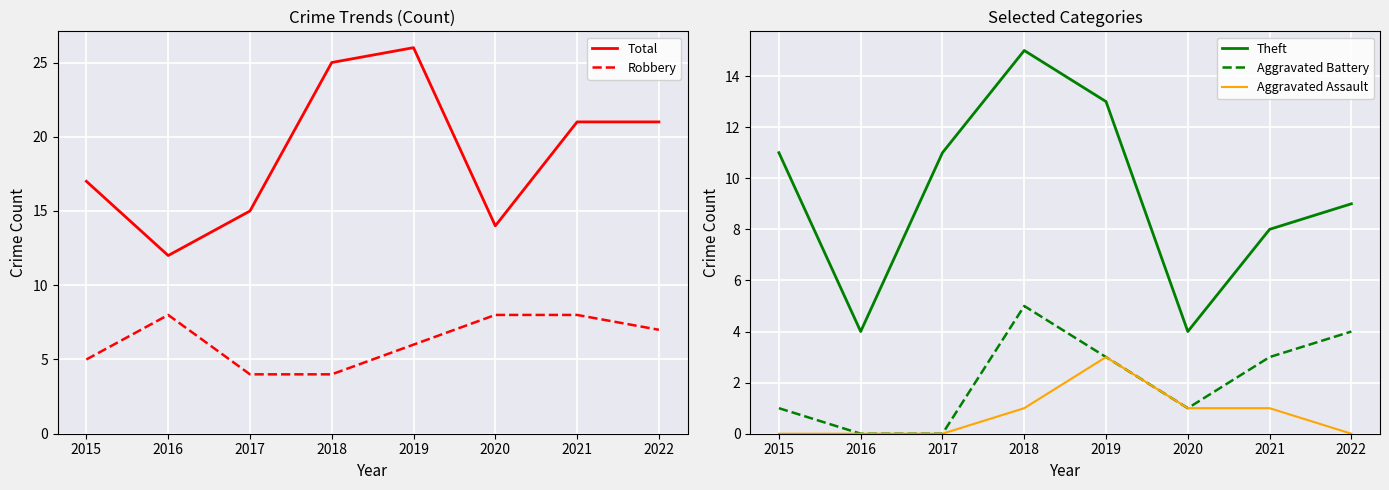

The Total series shows 15 at 2017. True or false?

True